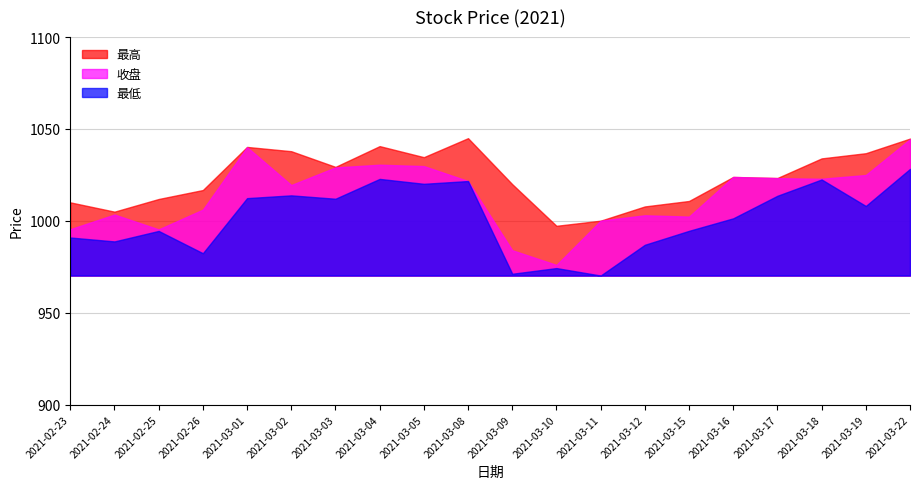

Which series has the largest range (max minus min)?

收盘